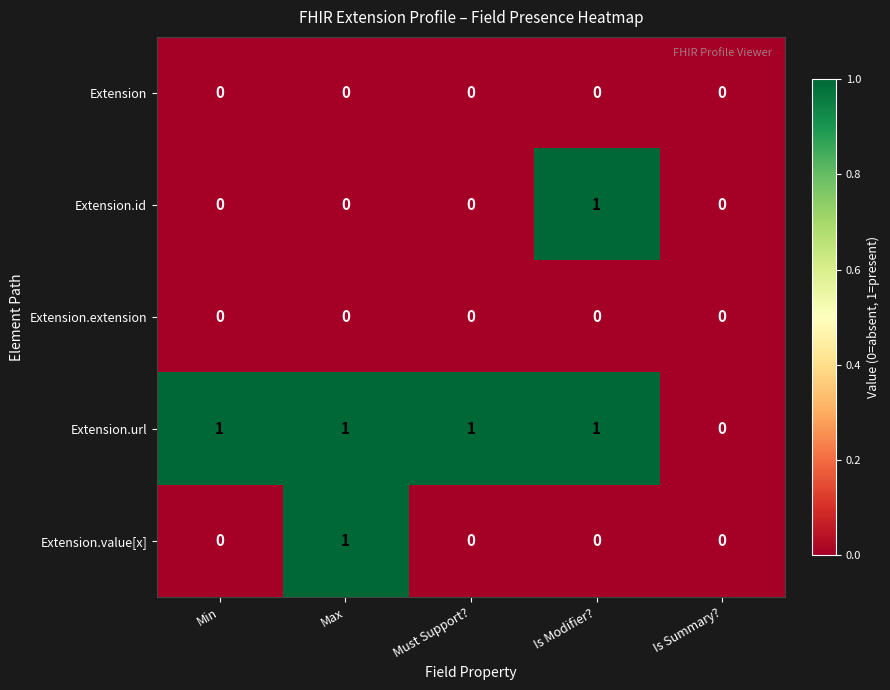

Count the Extension.value[x] values in the range 0 to 1.

5